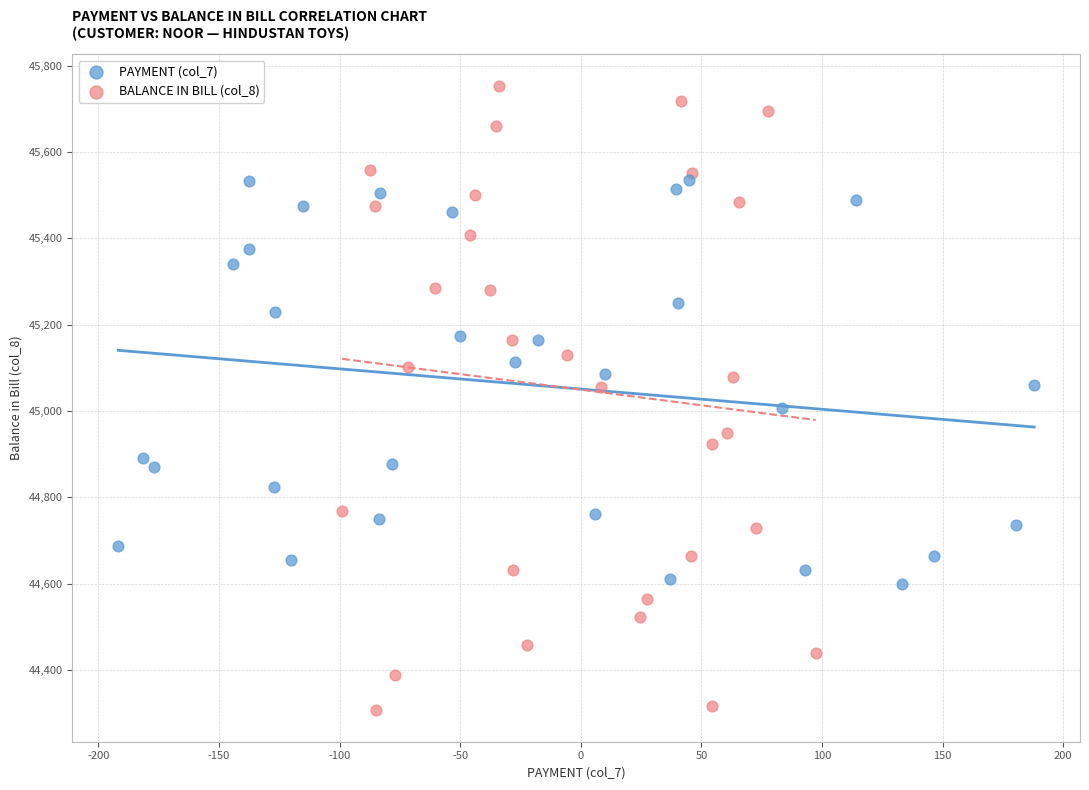

Which series reaches the maximum Y coordinate?

BALANCE IN BILL (col_8)